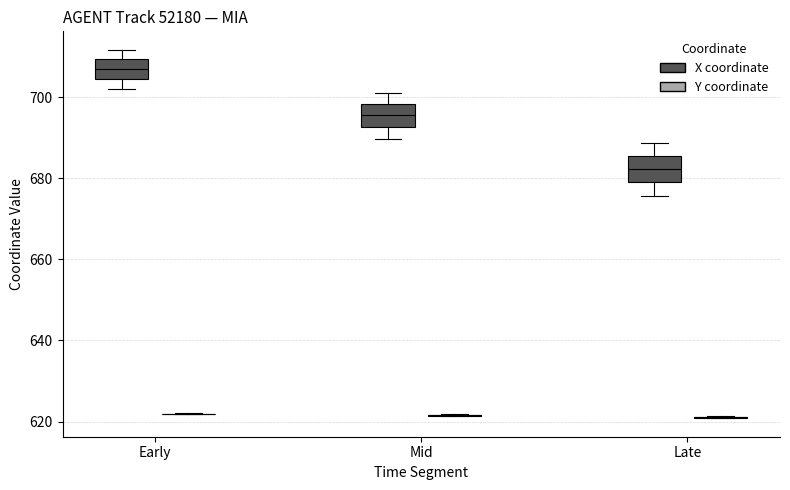

Reading left to right, read every box against the y-axis: the position of its median line, the range the box covers, and the ends of its whiskers. The values are not printed on the chart, so give them approximately, as read against the axis.

Early (X coordinate): median 708, box 704 to 710, whiskers 702 to 712
Early (Y coordinate): box collapsed to a line at 622, whiskers 622 to 622
Mid (X coordinate): median 696, box 692 to 698, whiskers 690 to 702
Mid (Y coordinate): box collapsed to a line at 622, whiskers 622 to 622
Late (X coordinate): median 682, box 678 to 686, whiskers 676 to 688
Late (Y coordinate): box collapsed to a line at 622, whiskers 620 to 622